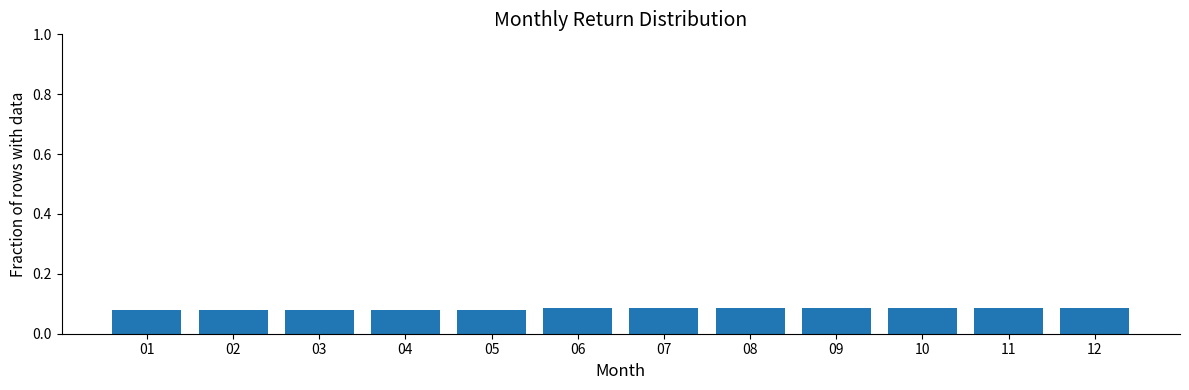

How many values are between 0 and 1?

12